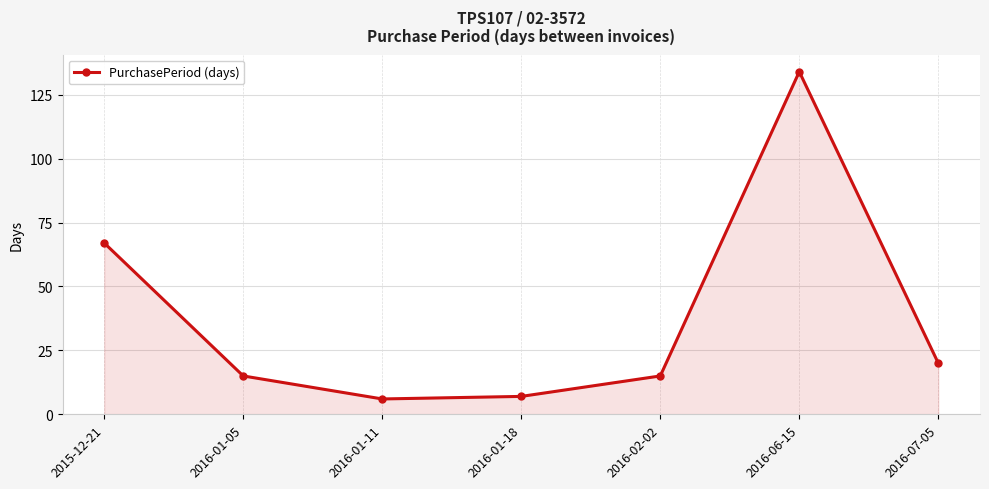

What position from the right is 2016-01-11?

5